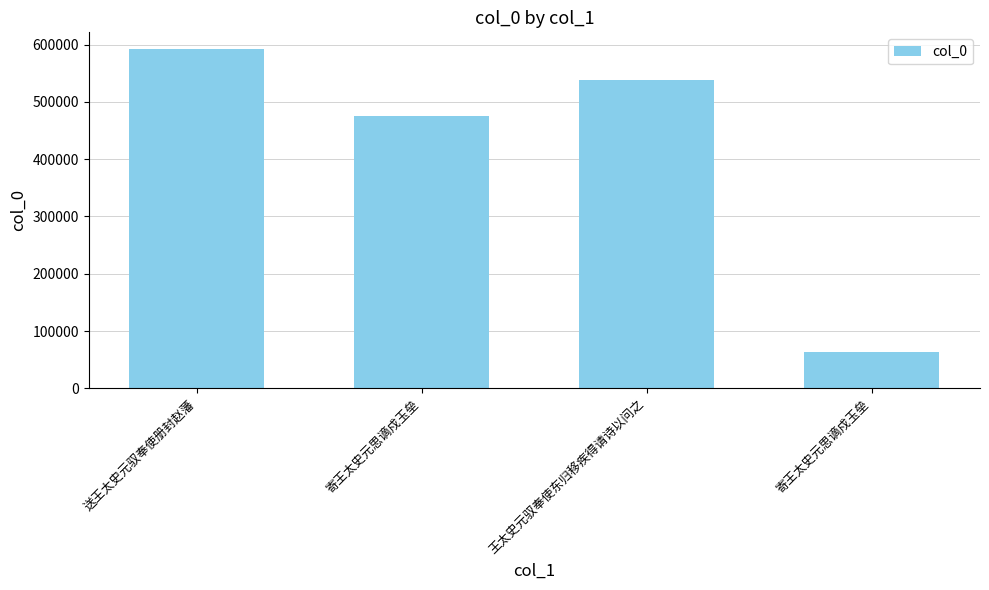

Does the chart contain any negative values?

No